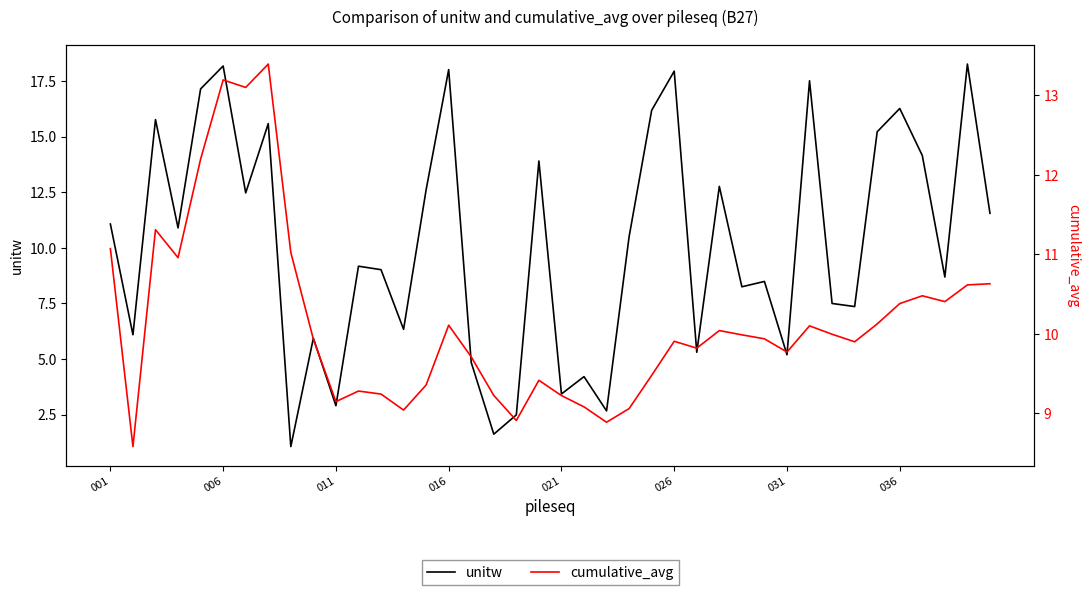

How many intersections are there between cumulative_avg and unitw?

19